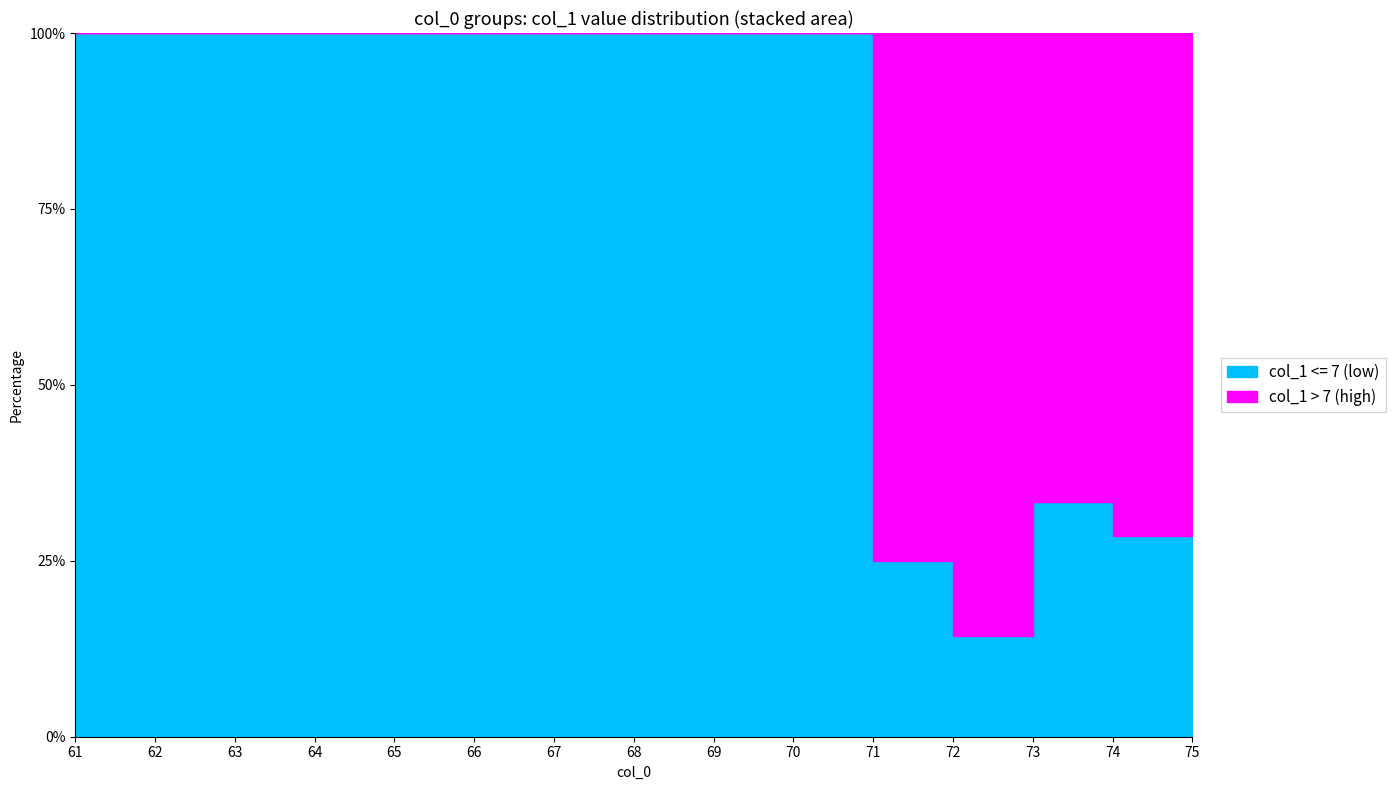

How many data points are less than 6?

12